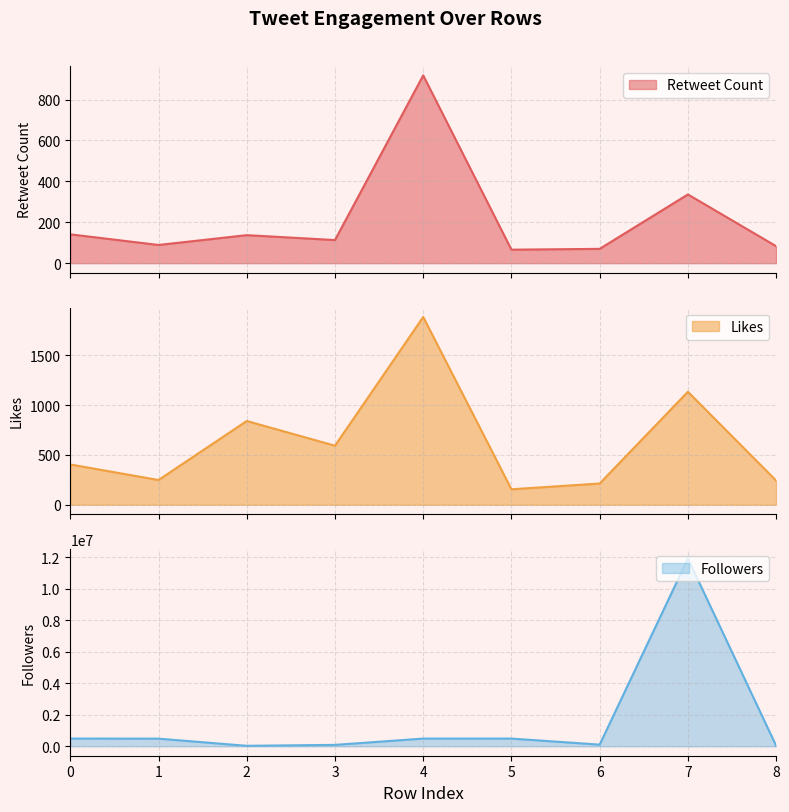

What is the lowest value of the Likes series?

155